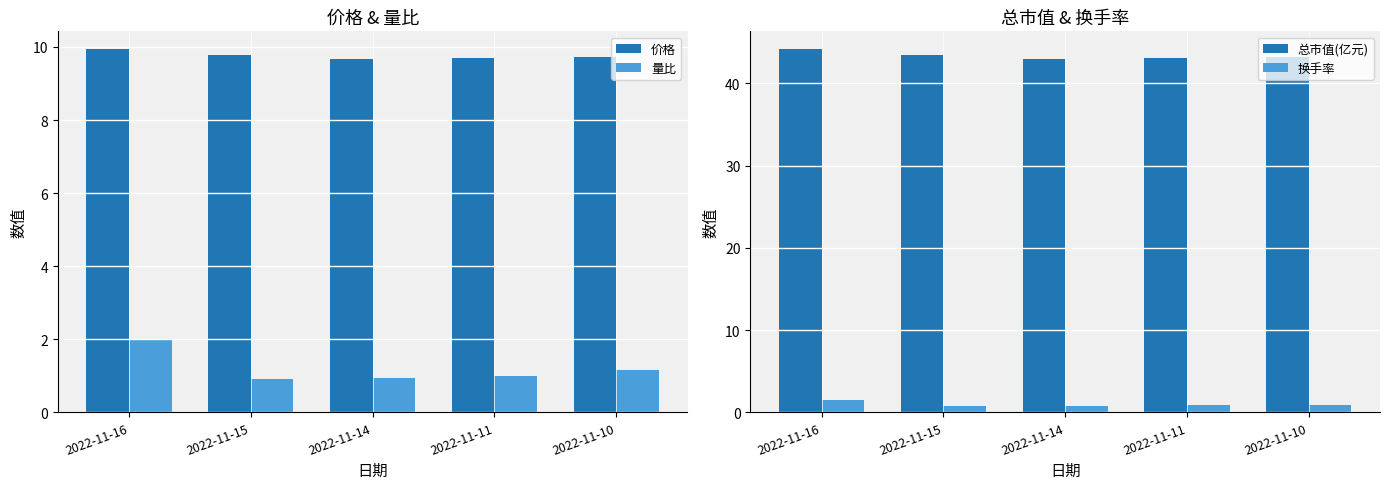

What is the greatest value displayed?

44.1